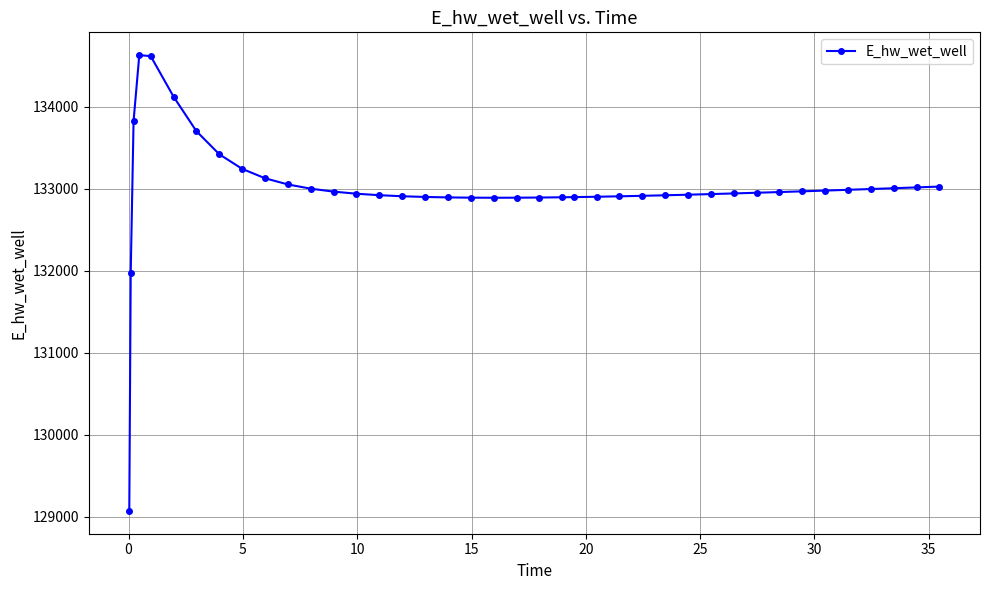

What is the value of the 27th point from the left?

132913.1